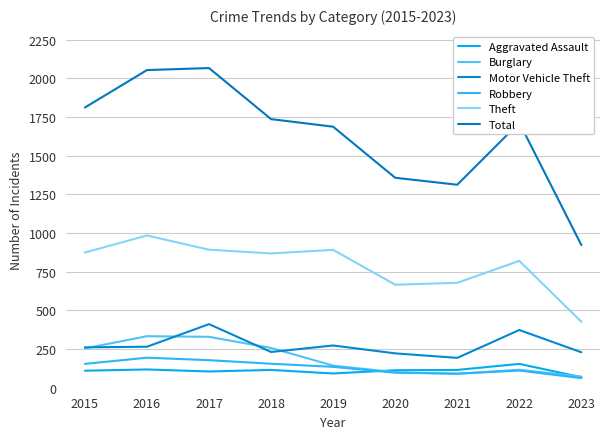

Does the chart have visible grid lines?

Yes